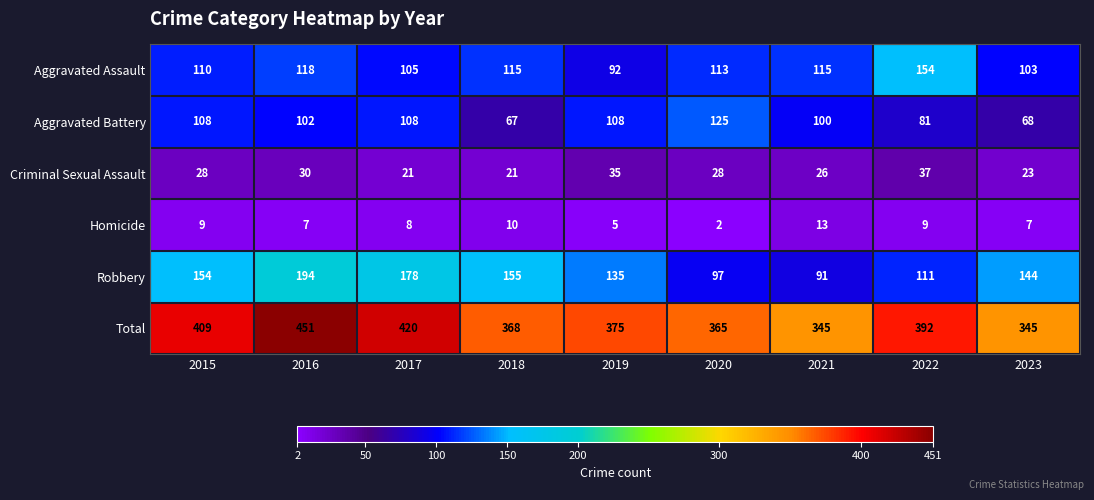

What value does the Criminal Sexual Assault series have at 2022, to the nearest 10?

40